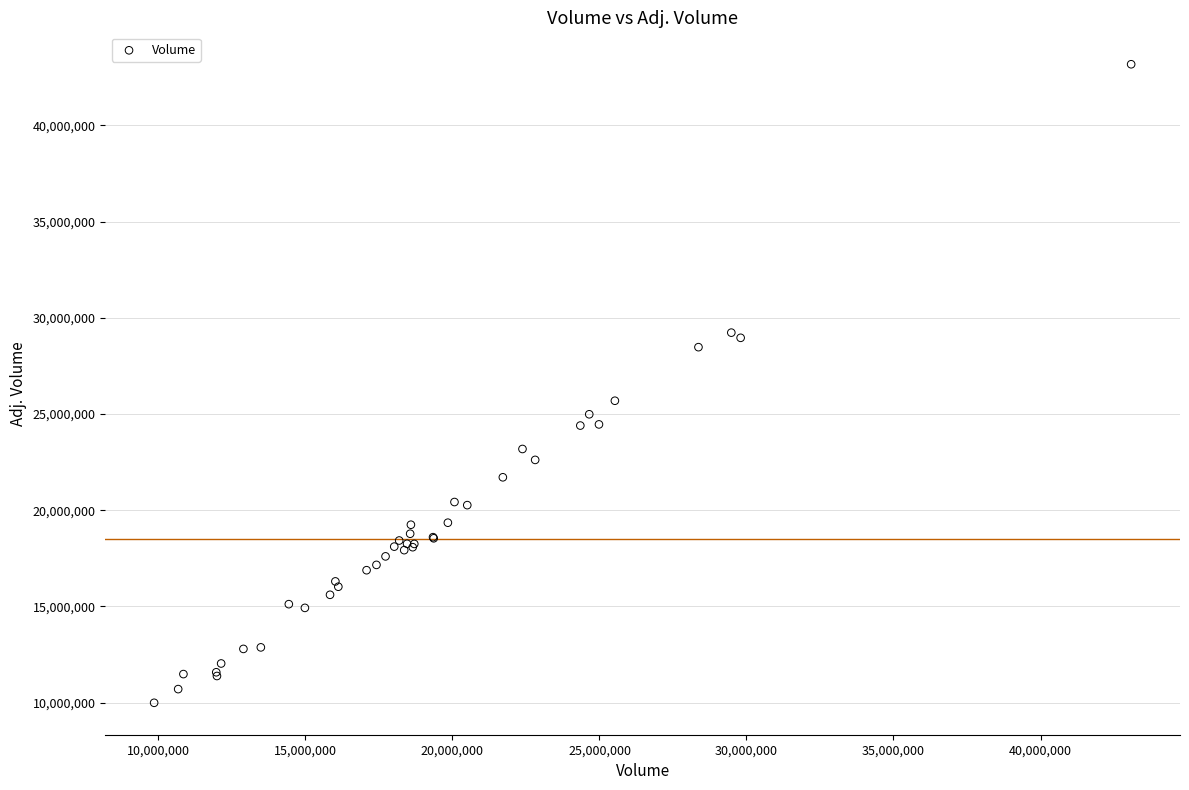

What Y value in the scatter plot is closest to 26580416?

25685793.3